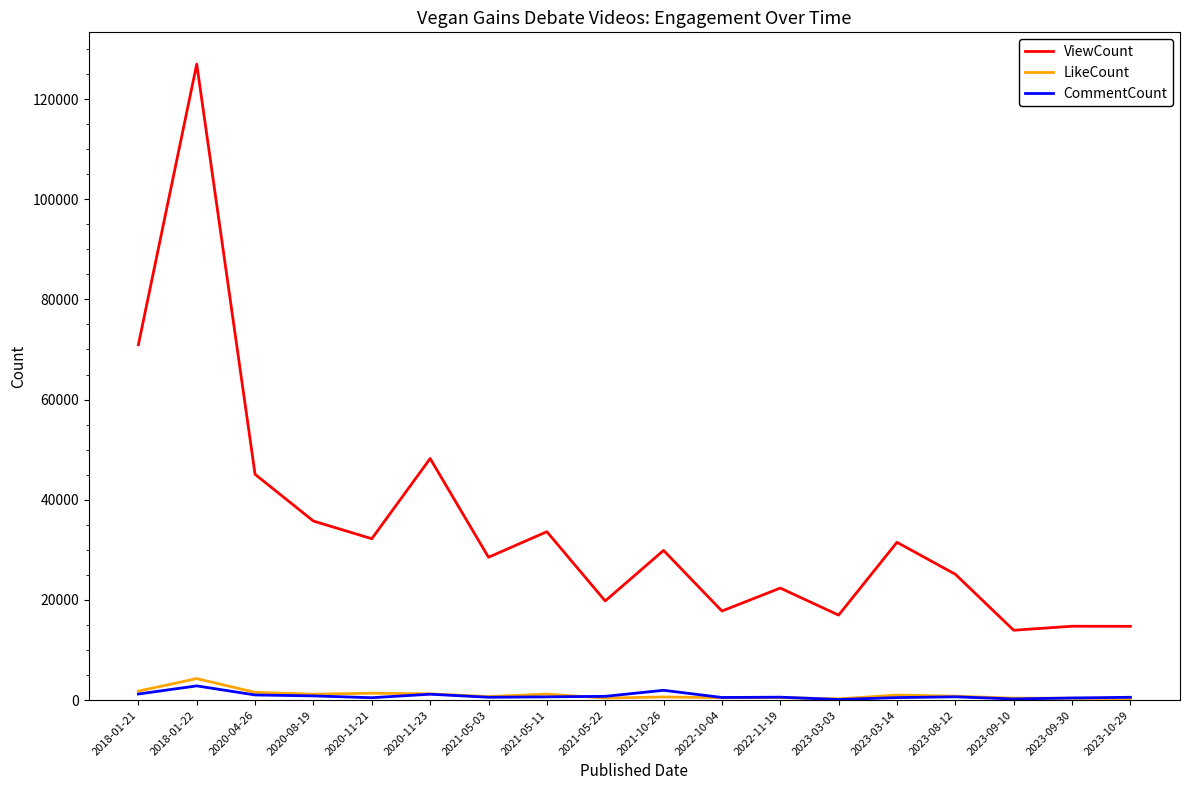

At which label does ViewCount reach its peak?

2018-01-22